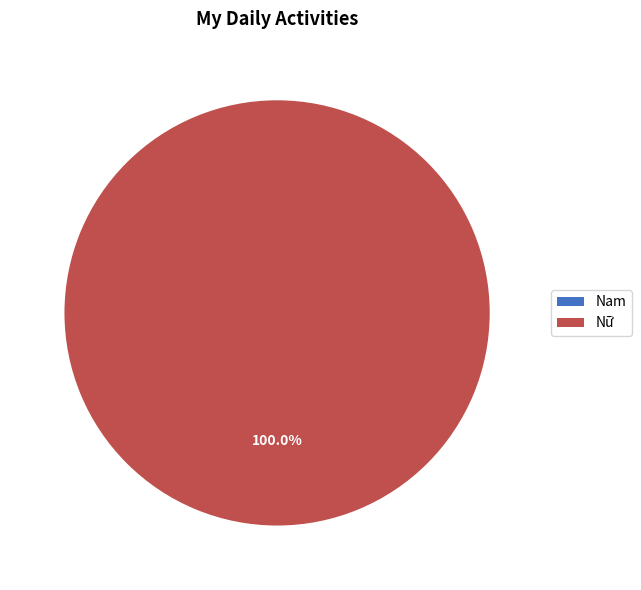

Combined, do Nữ and Nam account for over 50%?

Yes